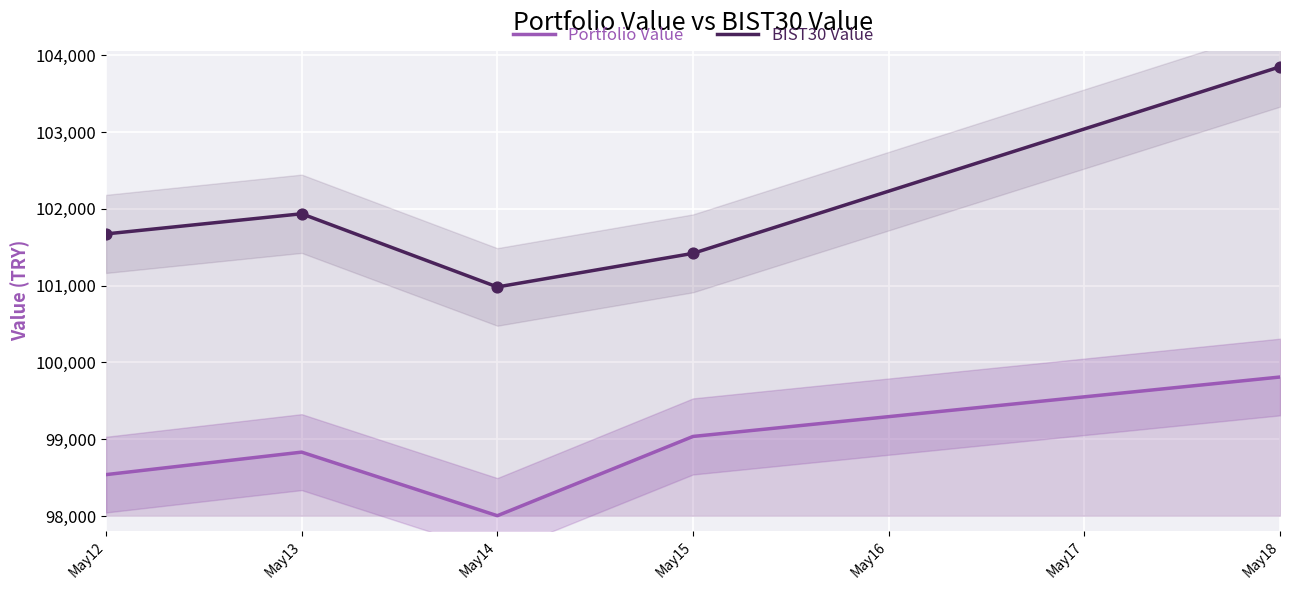

Which series reaches the minimum Y coordinate?

Portfolio Value